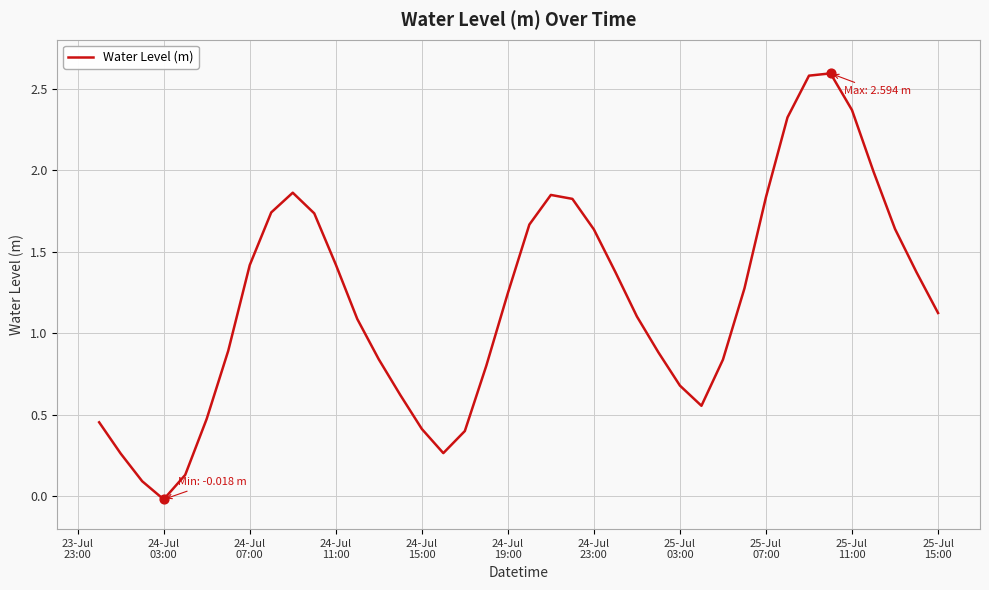

What is the greatest value displayed?

2.6